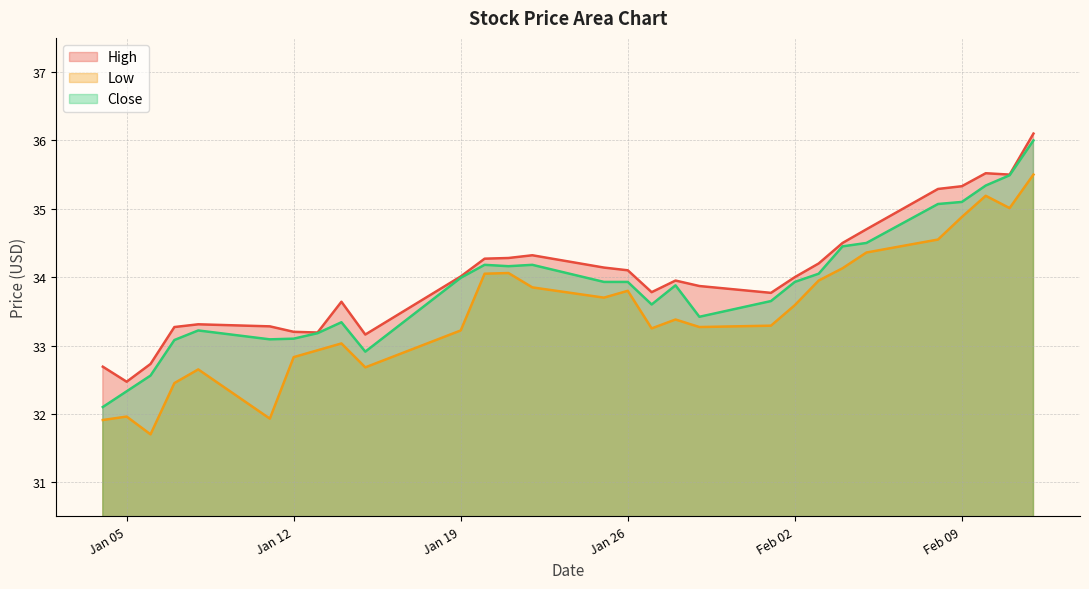

List the series in order of their overall mean, lowest first.

Low, Close, High